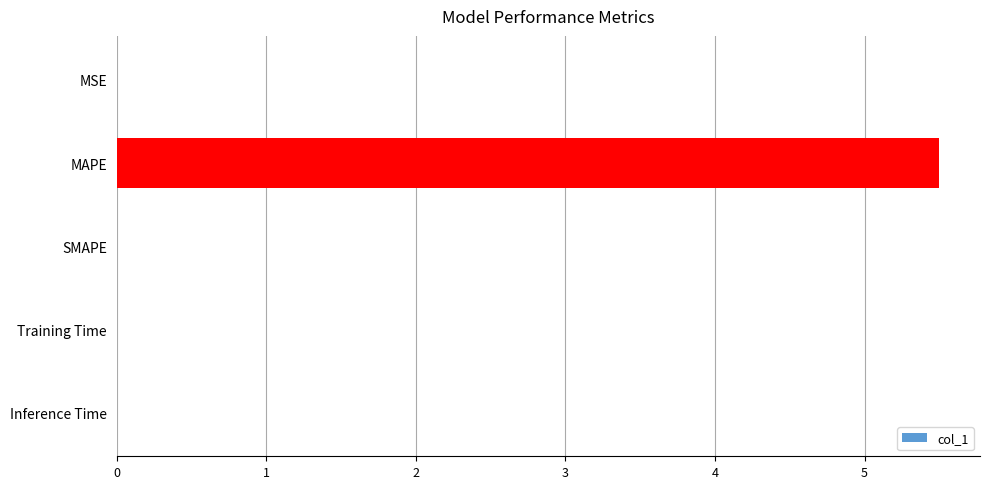

What is the sum of all values?

5.5